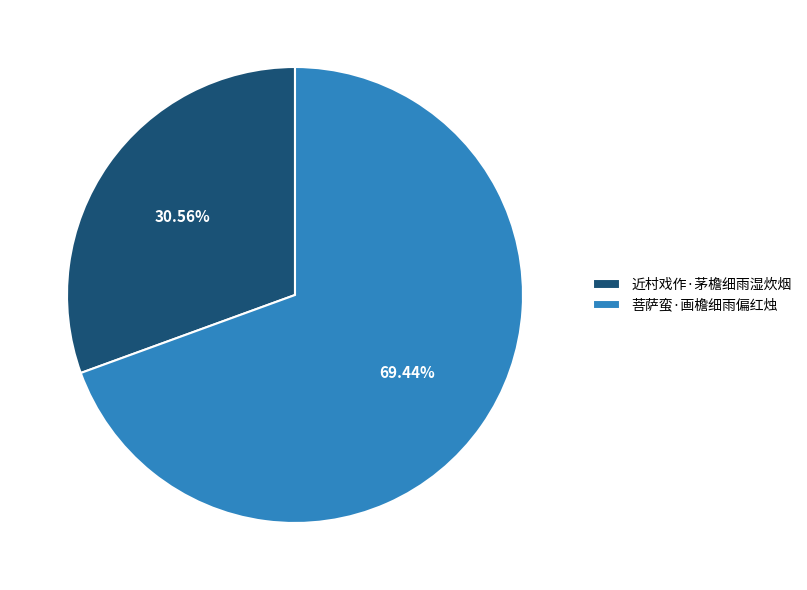

How many slices are in this pie chart?

2